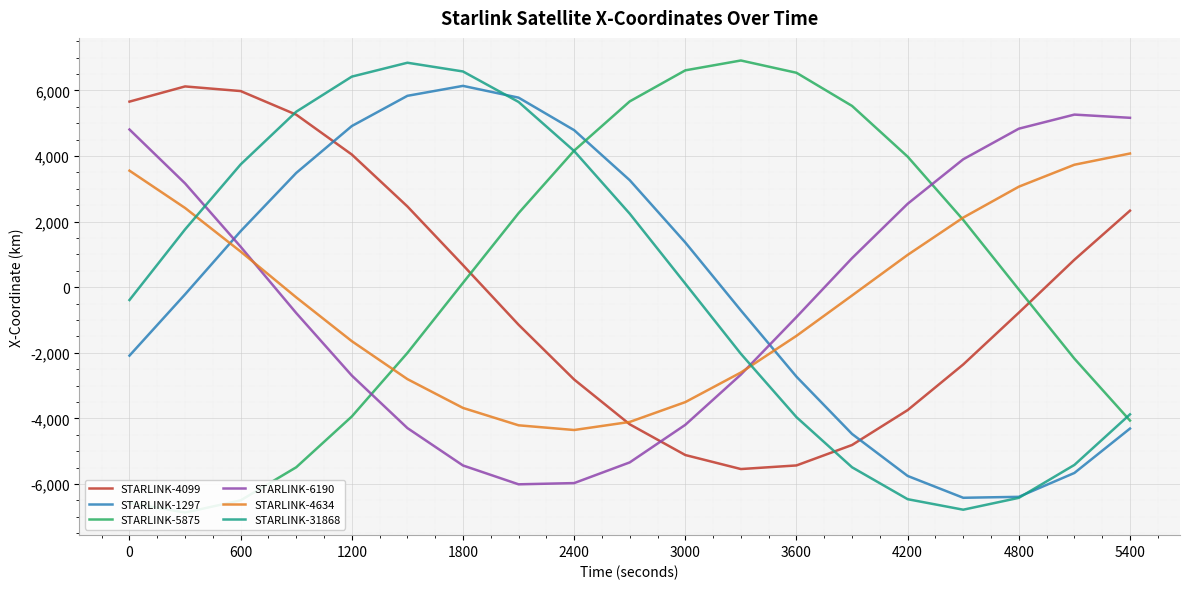

After their last crossing, which series has the higher values: STARLINK-31868 or STARLINK-4634?

STARLINK-4634